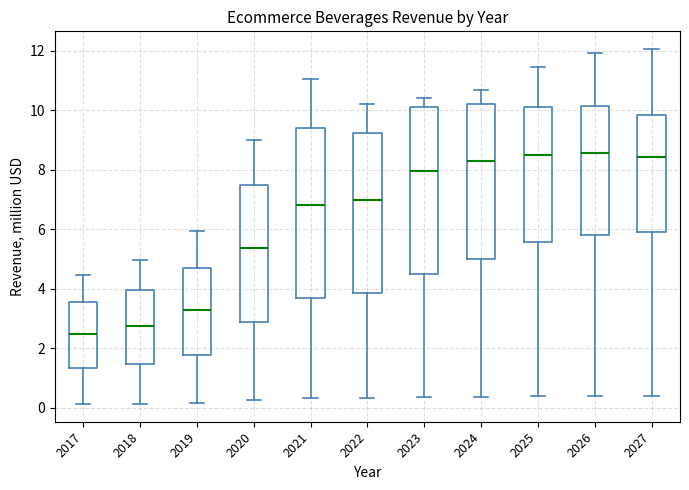

Reading left to right, read every box against the y-axis: the position of its median line, the range the box covers, and the ends of its whiskers. The values are not printed on the chart, so give them approximately, as read against the axis.

2017: median 2.4, box 1.4 to 3.6, whiskers 0.2 to 4.4
2018: median 2.8, box 1.4 to 4.0, whiskers 0.2 to 5.0
2019: median 3.2, box 1.8 to 4.6, whiskers 0.2 to 6.0
2020: median 5.4, box 3.0 to 7.4, whiskers 0.2 to 9.0
2021: median 6.8, box 3.6 to 9.4, whiskers 0.4 to 11.0
2022: median 7.0, box 3.8 to 9.2, whiskers 0.4 to 10.2
2023: median 8.0, box 4.4 to 10.2, whiskers 0.4 to 10.4
2024: median 8.2, box 5.0 to 10.2, whiskers 0.4 to 10.6
2025: median 8.4, box 5.6 to 10.2, whiskers 0.4 to 11.4
2026: median 8.6, box 5.8 to 10.2, whiskers 0.4 to 12.0
2027: median 8.4, box 6.0 to 9.8, whiskers 0.4 to 12.0